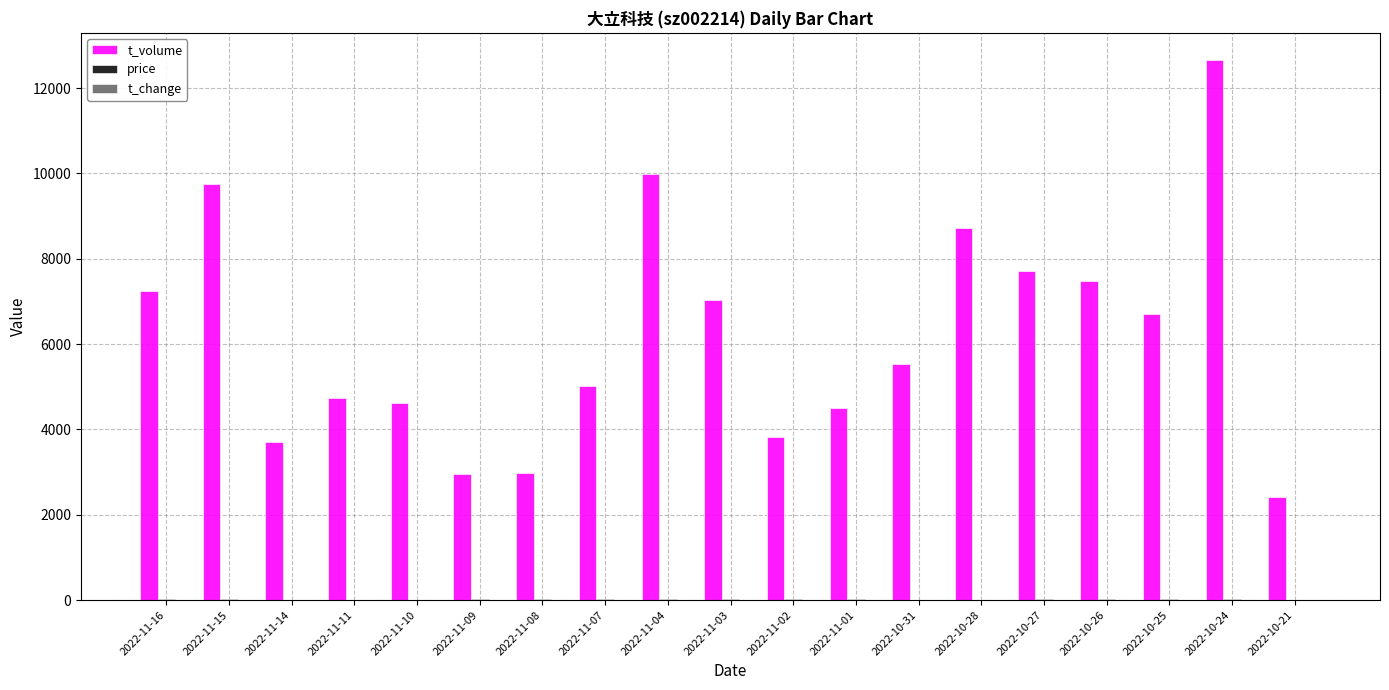

What is the maximum value for t_volume?

12660.0